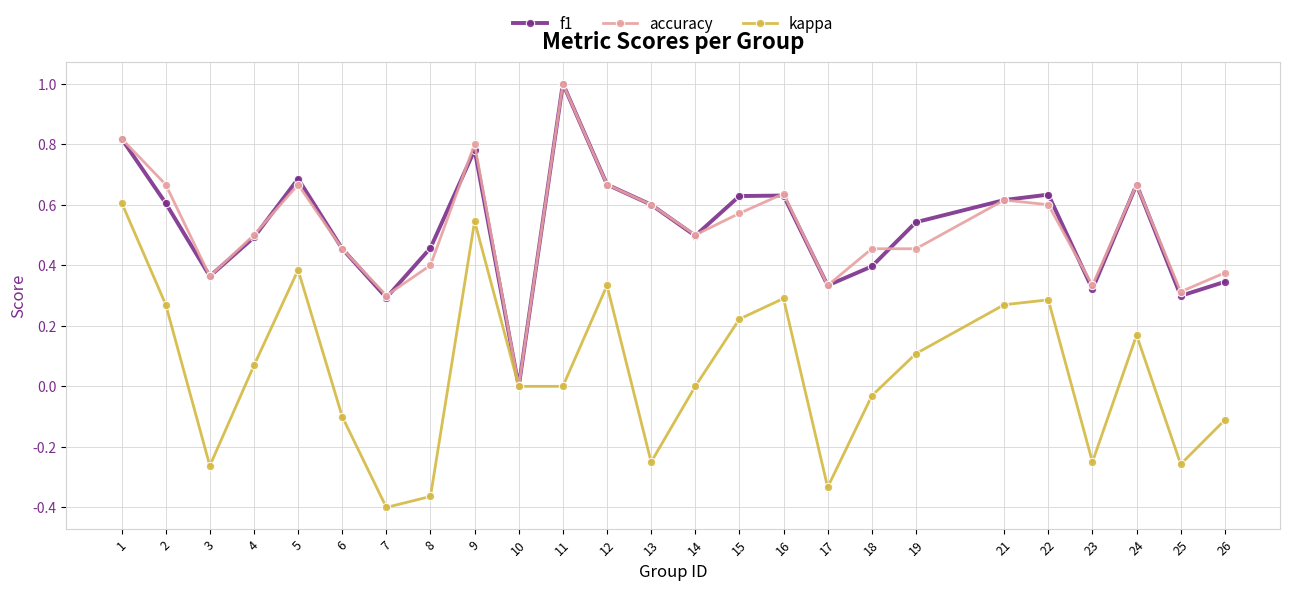

How many distinct data groups are displayed?

3